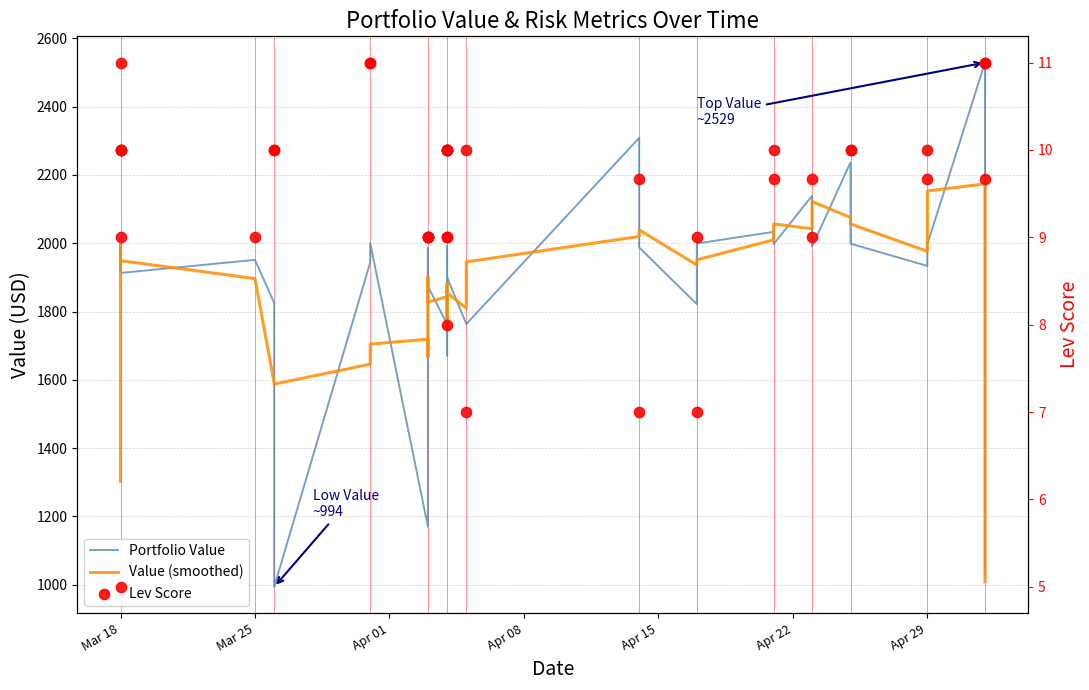

Is the value of Portfolio Value at 39 greater than the value of Value (smoothed) at 26?

No